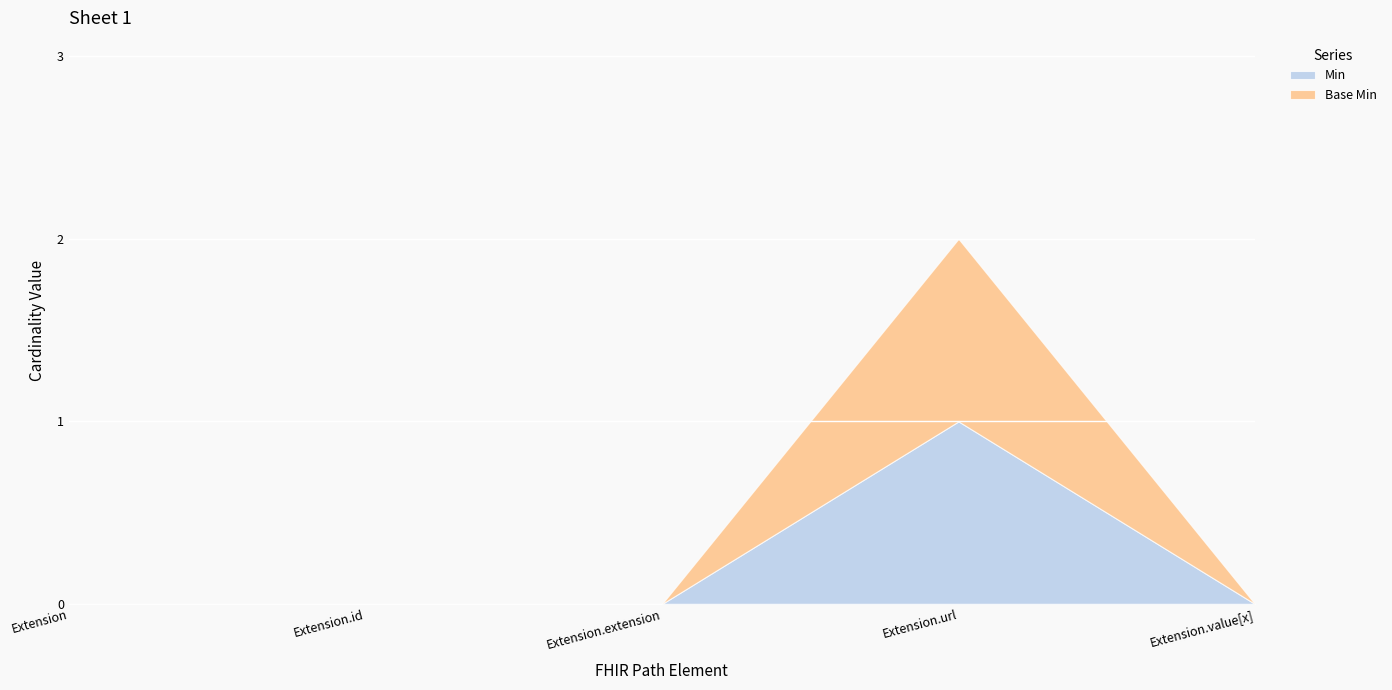

Which label corresponds to the largest value in the chart?

Extension.url